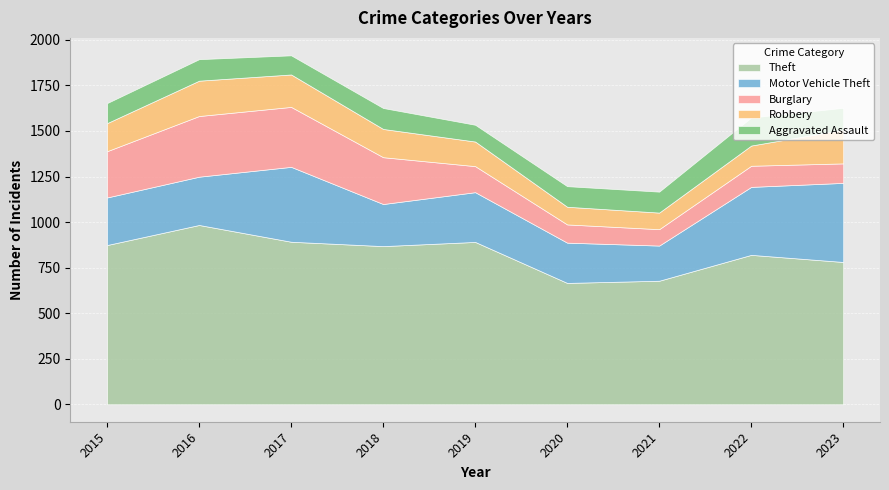

The value of Burglary at 2017 is 450. True or false?

False